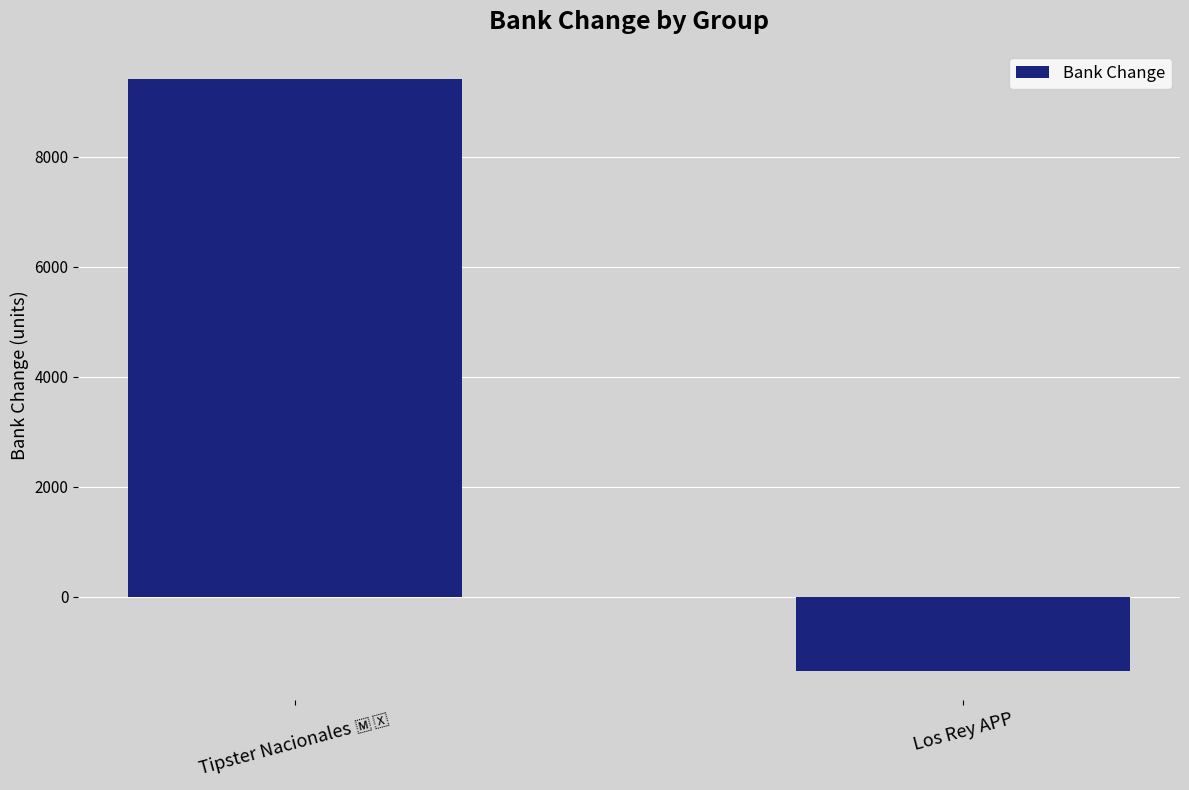

The chart shows a value of -2227 at Los Rey APP. True or false?

False